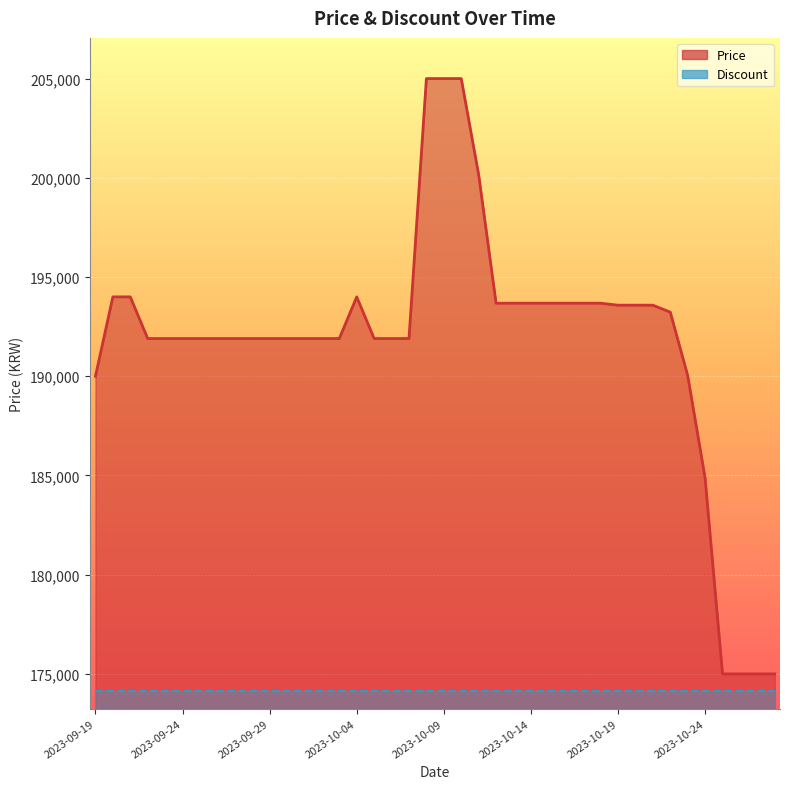

At which category does the data reach its first local peak?

2023-10-04